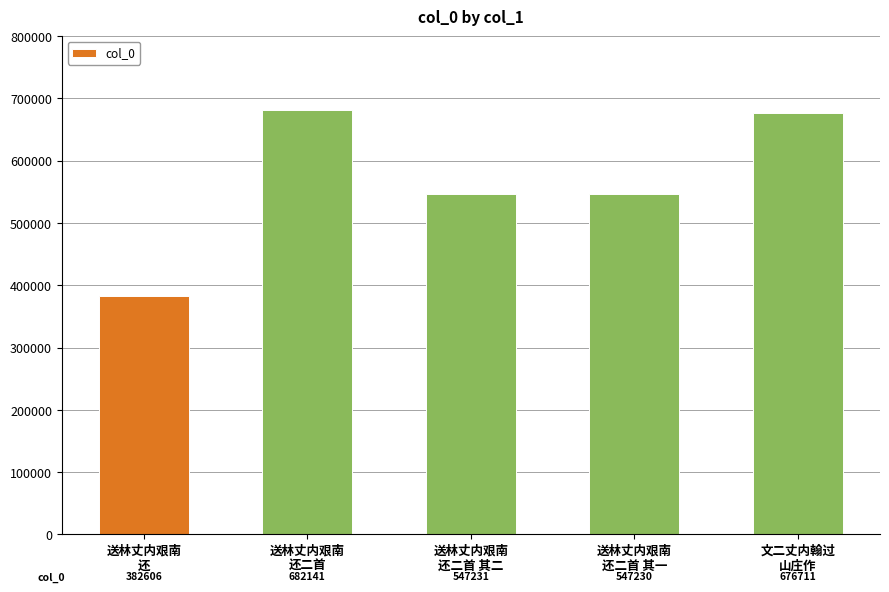

Rank the categories by value from lowest to highest.

送林丈内艰南
还, 送林丈内艰南
还二首 其一, 送林丈内艰南
还二首 其二, 文二丈内翰过
山庄作, 送林丈内艰南
还二首